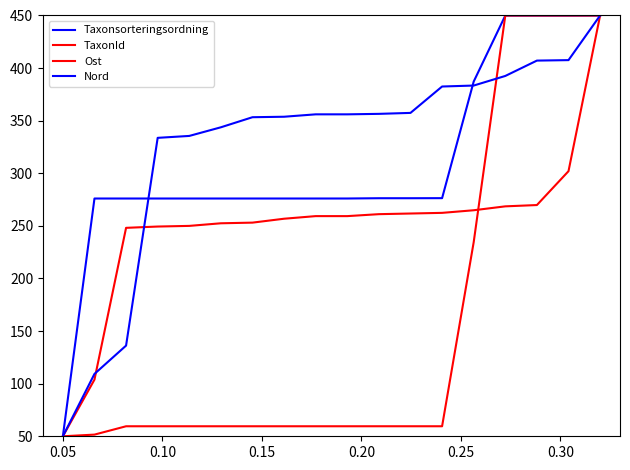

Reading left to right, list all the values displayed in this chart.

Taxonsorteringsordning: 50.0	276.0	276.0	276.0	276.0	276.0	276.0	276.0	276.0	276.0	276.3	276.3	276.4	387.2	449.9	449.9	449.9	450.0
TaxonId: 50.0	51.6	59.5	59.5	59.5	59.5	59.5	59.5	59.5	59.5	59.5	59.5	59.5	234.5	450.0	450.0	450.0	450.0
Ost: 50.0	103.9	248.1	249.4	250.0	252.5	253.1	256.8	259.3	259.3	261.1	261.8	262.4	264.9	268.6	269.8	302.0	450.0
Nord: 50.0	109.3	136.2	333.7	335.5	343.7	353.3	353.8	356.0	356.0	356.5	357.4	382.5	383.4	392.5	407.1	407.6	450.0